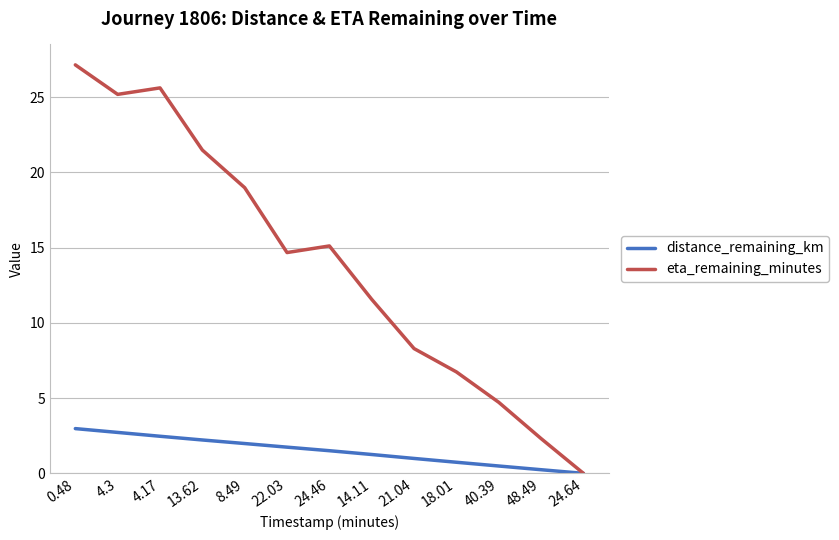

What position from the left is 13.62?

4